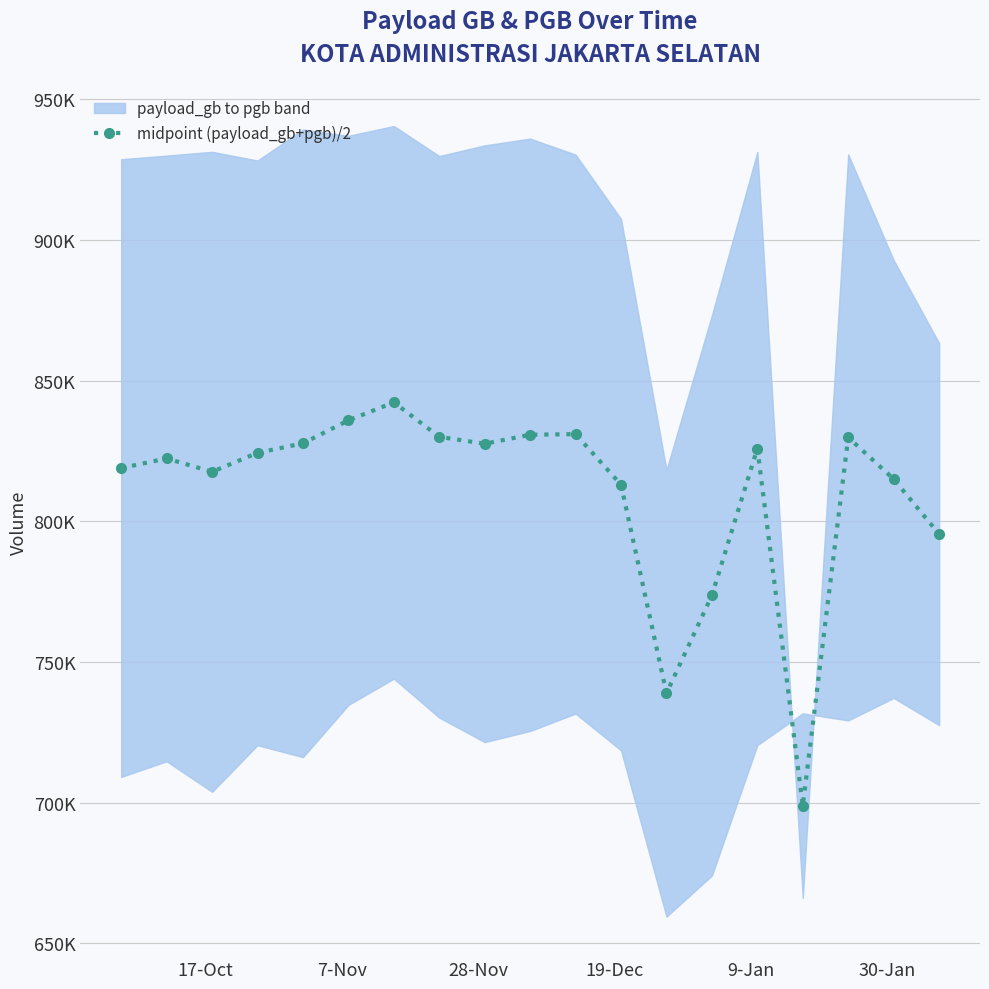

True or false: the data shows 1103091.7 at 6.

False